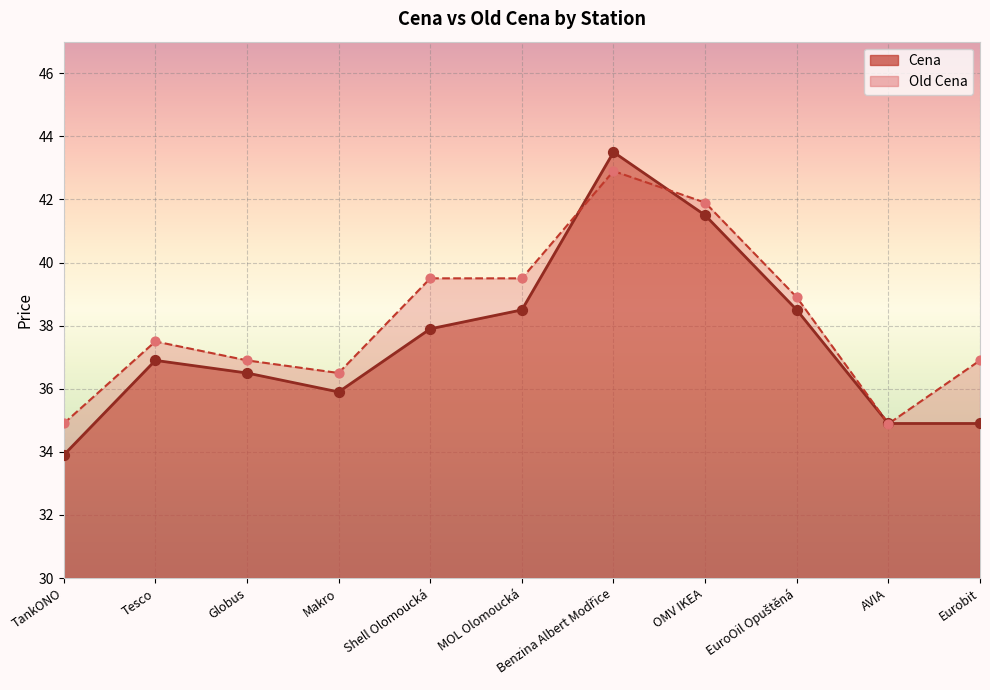

Which series reaches the minimum Y coordinate?

Cena